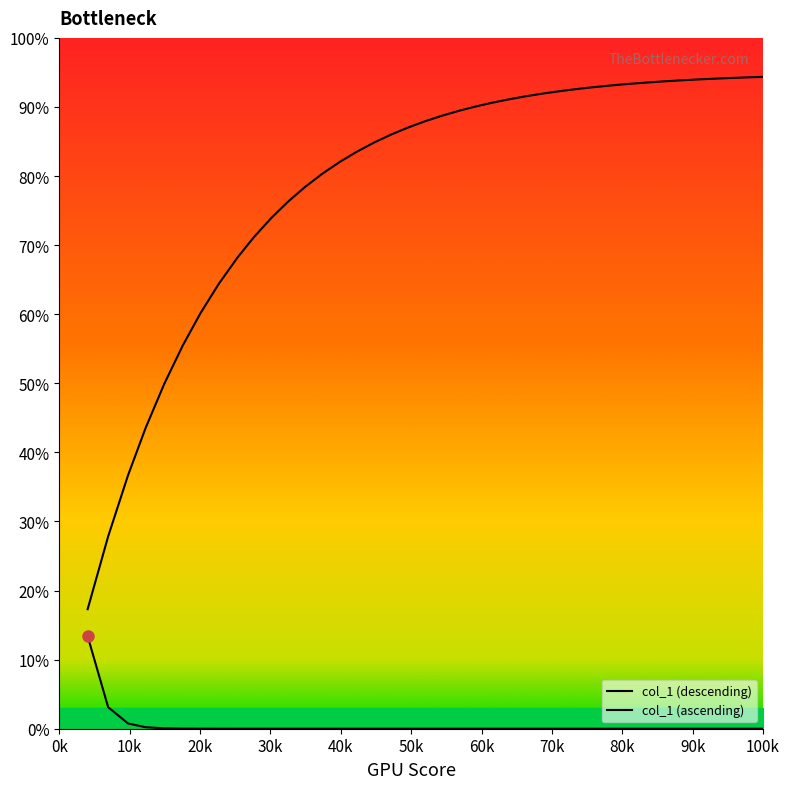

What is the difference between the highest and lowest values at 100k?

94.4